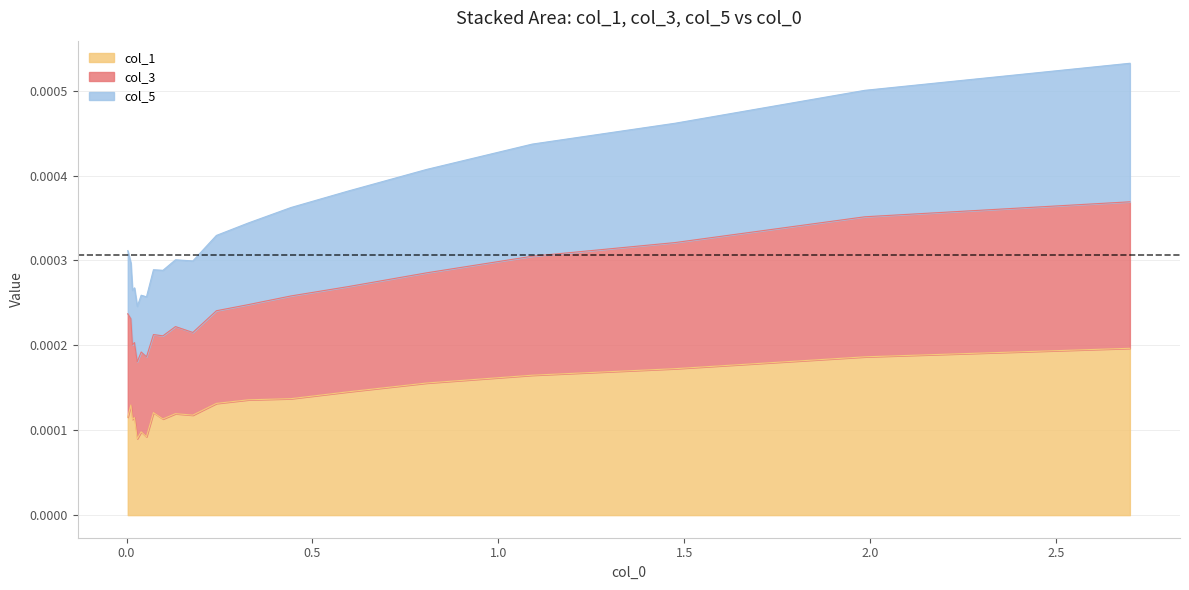

Does the chart have visible grid lines?

Yes